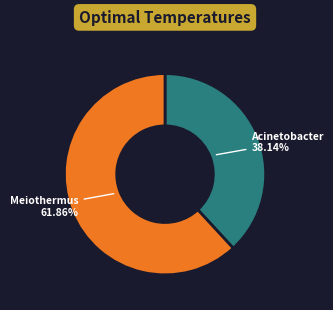

How many segments does this pie chart have?

2